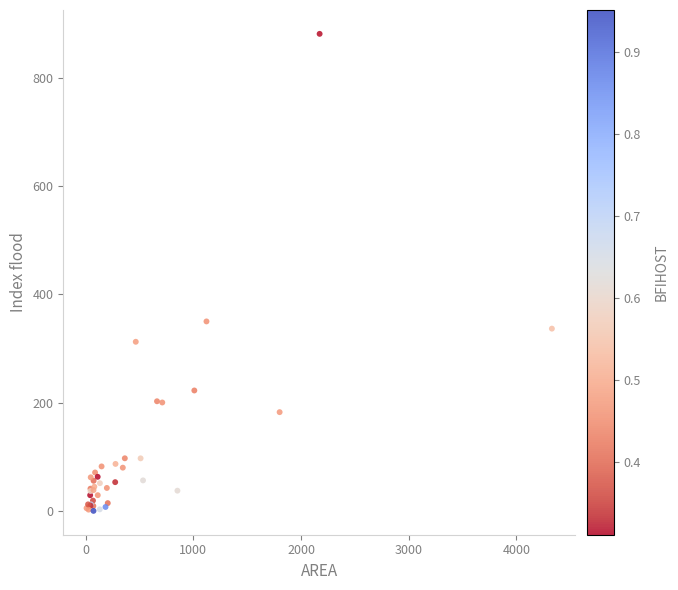

What Y value in the scatter plot is closest to 440?

350.3